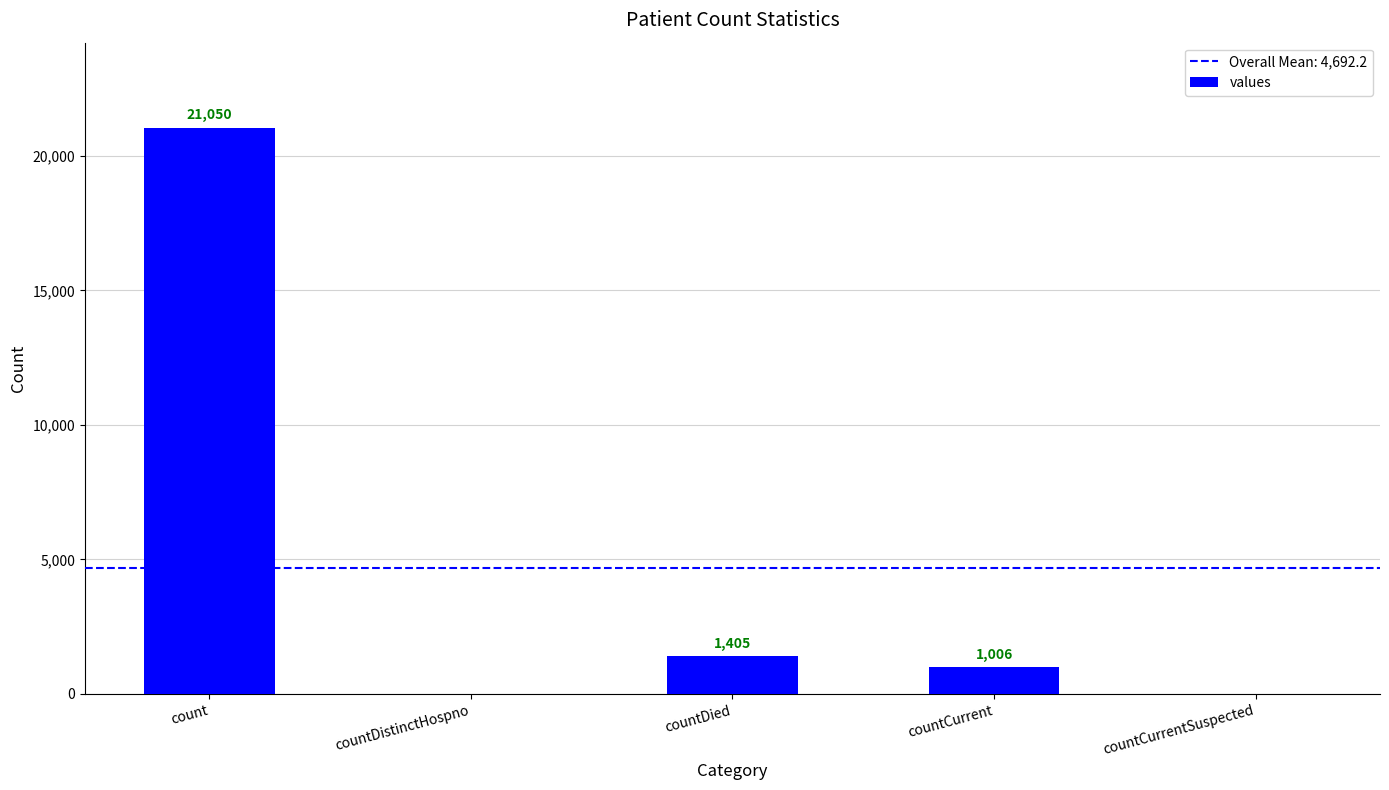

Are the bars horizontal?

No